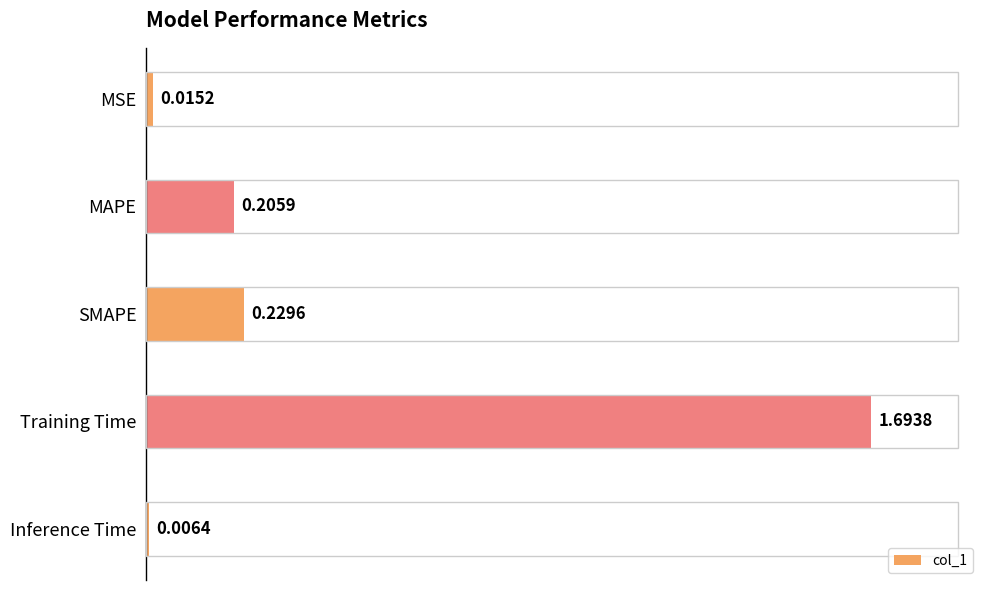

Rank the categories by value from lowest to highest.

Inference Time, MSE, MAPE, SMAPE, Training Time